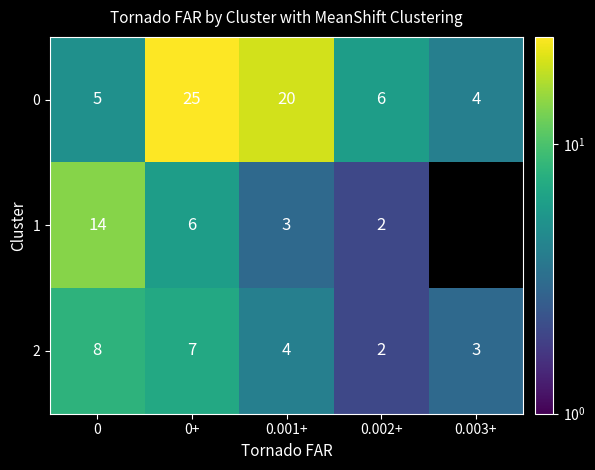

At which label is 2 closest to 5?

0.001+